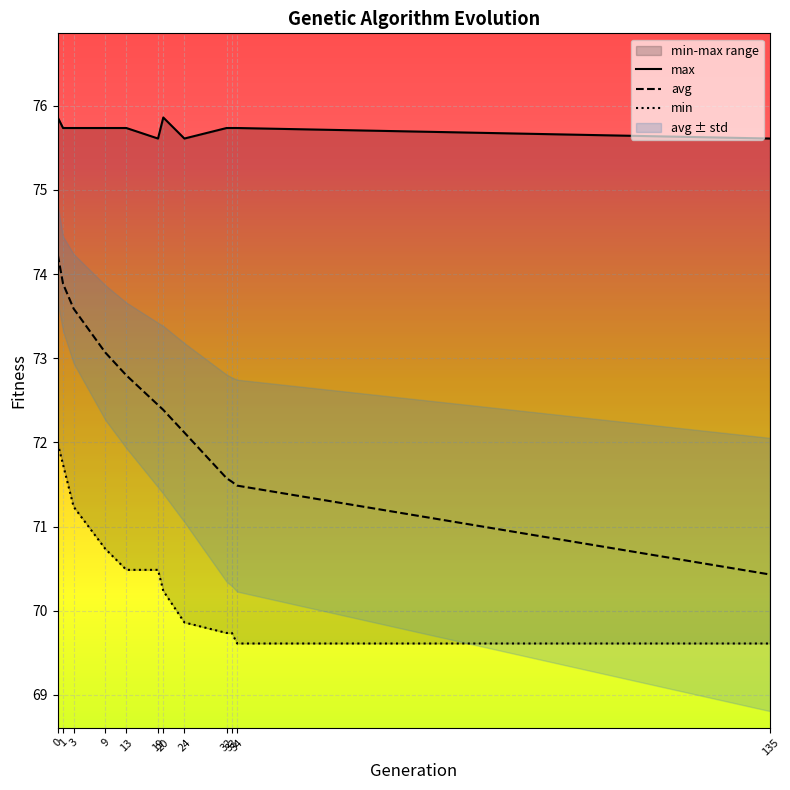

Which has a higher value, 32 or 33?

32